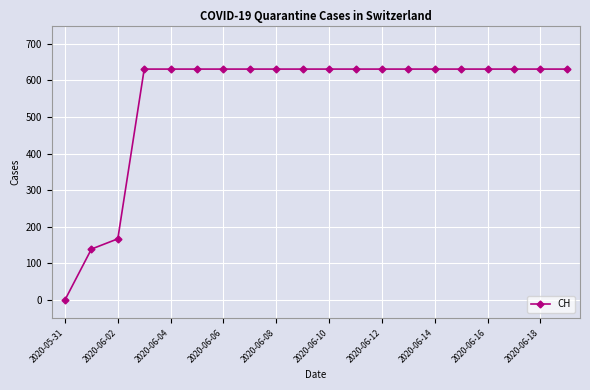

Reading left to right, extract all data points from this chart.

0	139	167	631	631	631	631	631	631	631	631	631	631	631	631	631	631	631	631	631